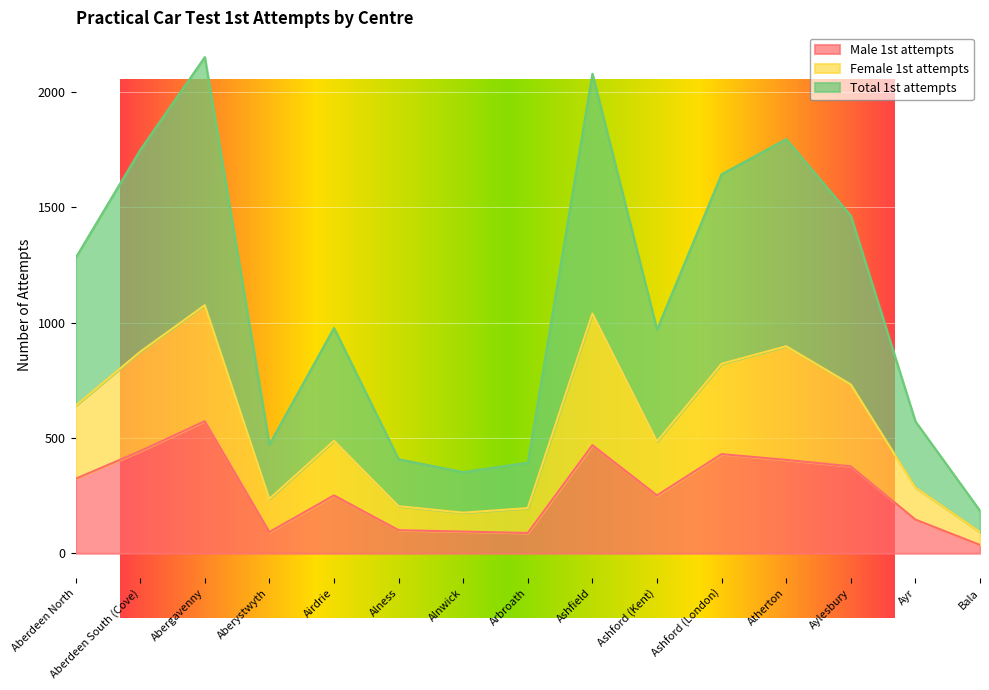

What is the label of the 10th point from the left?

Ashford (Kent)